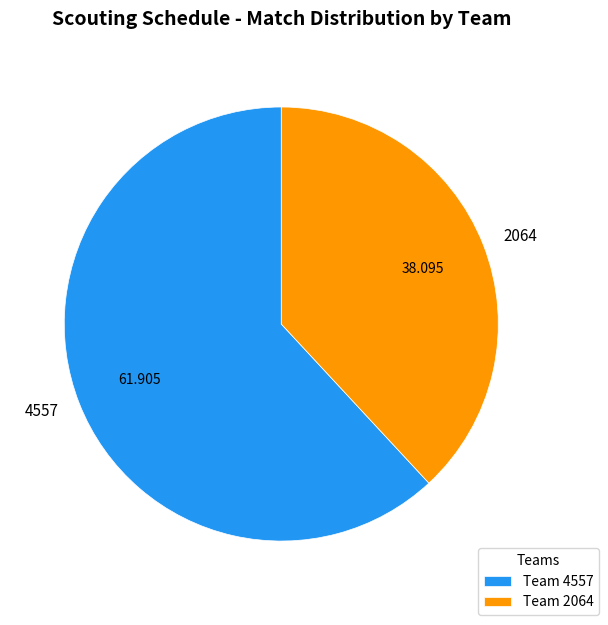

What is the majority slice?

4557